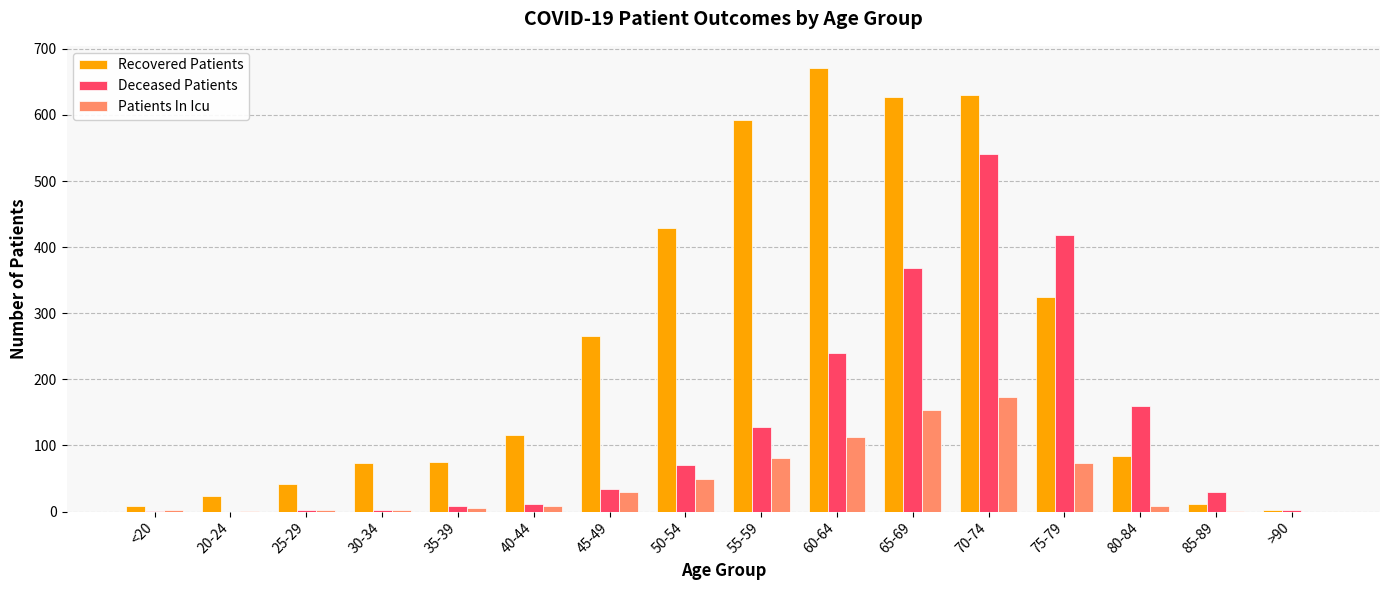

Between 25-29 and 75-79, which series saw the biggest shift?

Deceased Patients